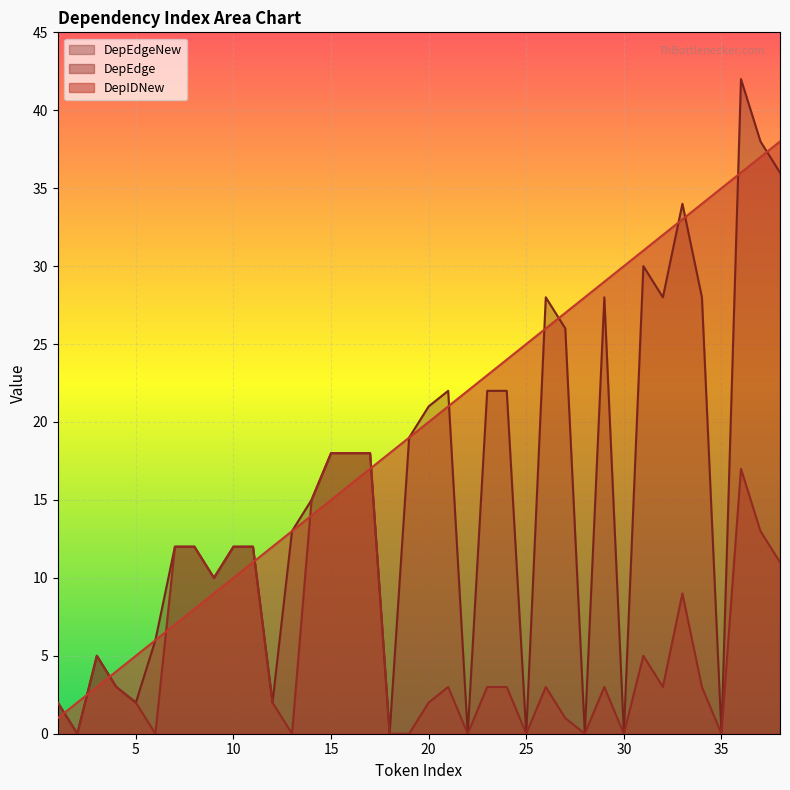

Is it true that DepIDNew equals 5 at 5?

True